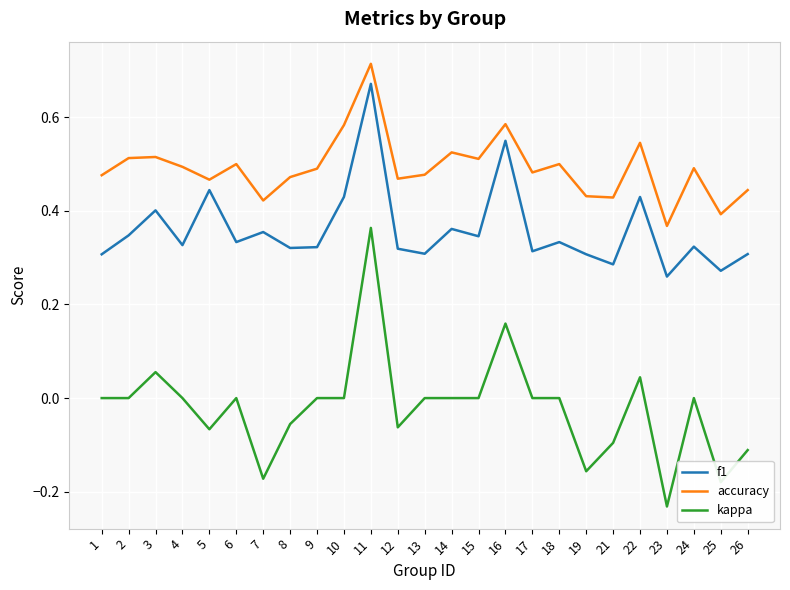

Rank the series at 21 from lowest to highest value.

kappa, f1, accuracy